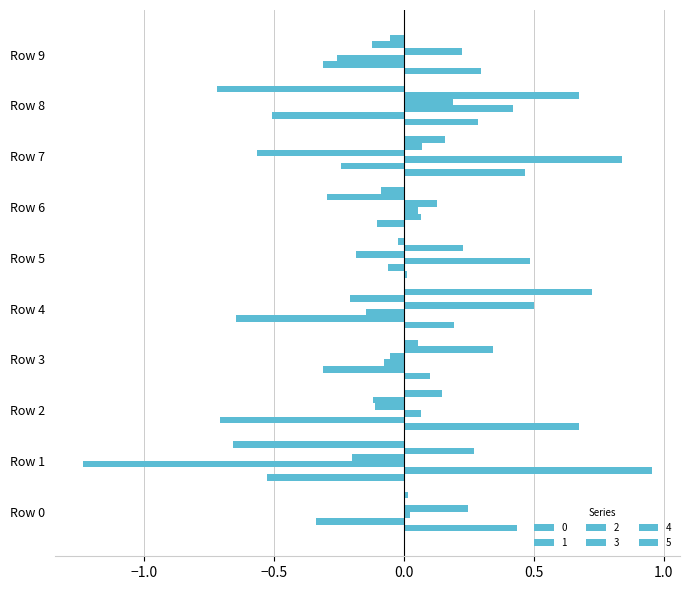

What is the value of the 0 bar at the 3rd from the left?

0.7